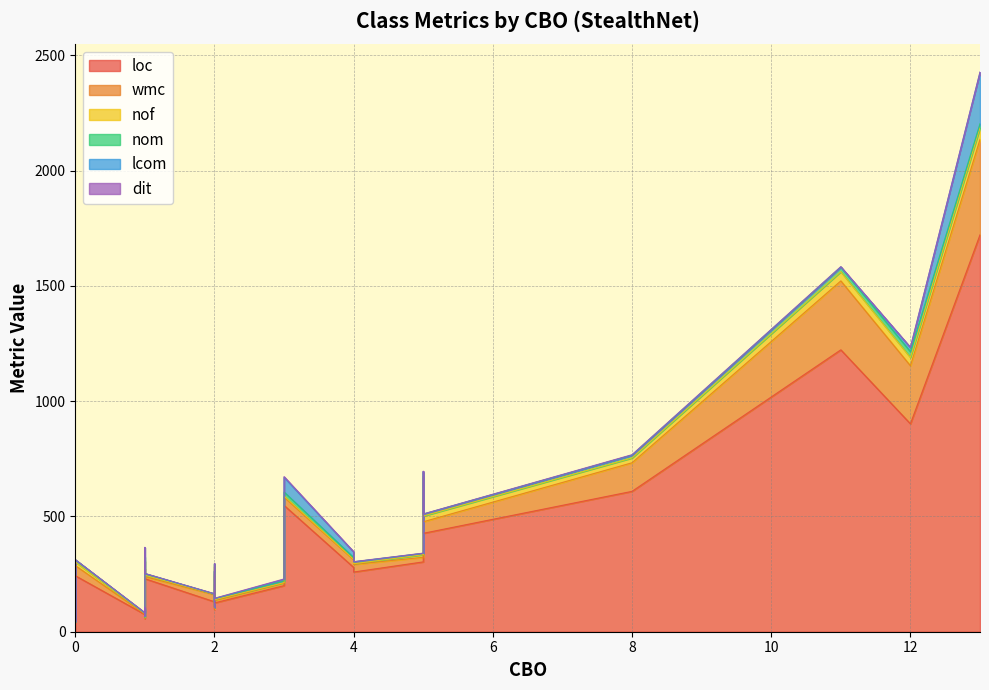

Reading left to right, transcribe all the data shown in this chart.

loc: 200	90	106	141	548	97	303	1223	68	259	241	580	75	255	57	209	274	427	243	142	125	902	107	130	42	206	609	279	1722	53	230
wmc: 11	4	20	12	36	2	20	299	8	33	40	86	2	24	3	40	30	50	44	10	10	252	20	31	1	43	124	33	414	2	9
nof: 2	0	2	4	5	6	11	40	5	3	7	8	2	6	0	10	6	25	16	9	4	36	2	2	1	8	21	2	50	0	6
nom: 7	4	1	5	17	1	6	20	1	8	6	17	2	12	3	6	14	8	9	4	5	25	1	1	1	5	12	8	18	2	7
lcom: 7	6	0	0	64	0	0	0	0	0	0	4	0	30	3	5	41	0	0	0	0	18	0	0	0	0	0	24	223	1	0
dit: 2	1	1	1	3	2	1	2	1	1	2	1	2	1	1	2	1	1	1	2	1	1	1	1	3	2	2	1	1	1	1